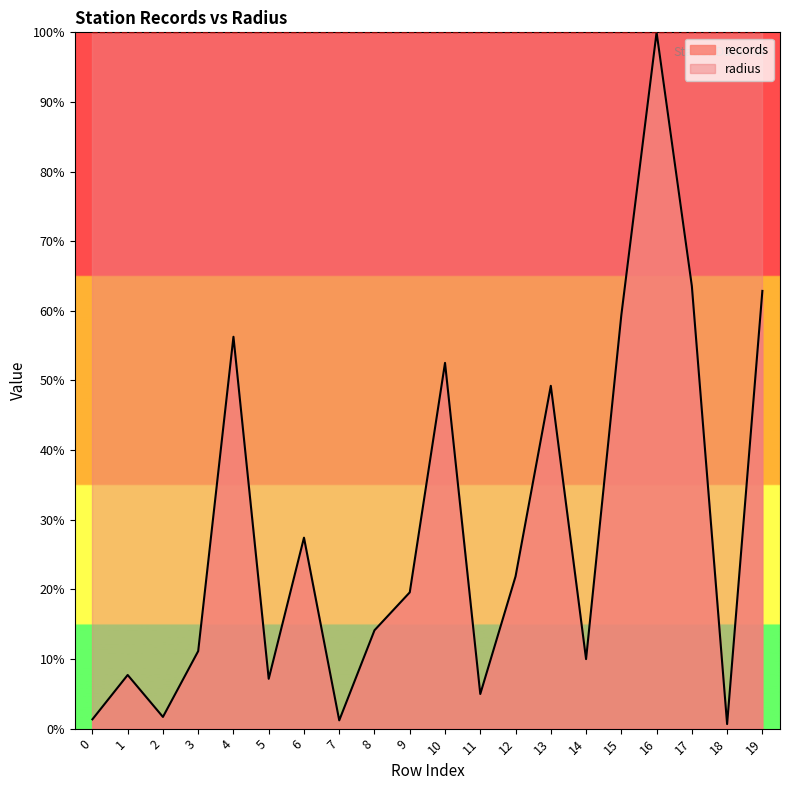

What is the value of the 17th point from the left?

1.0